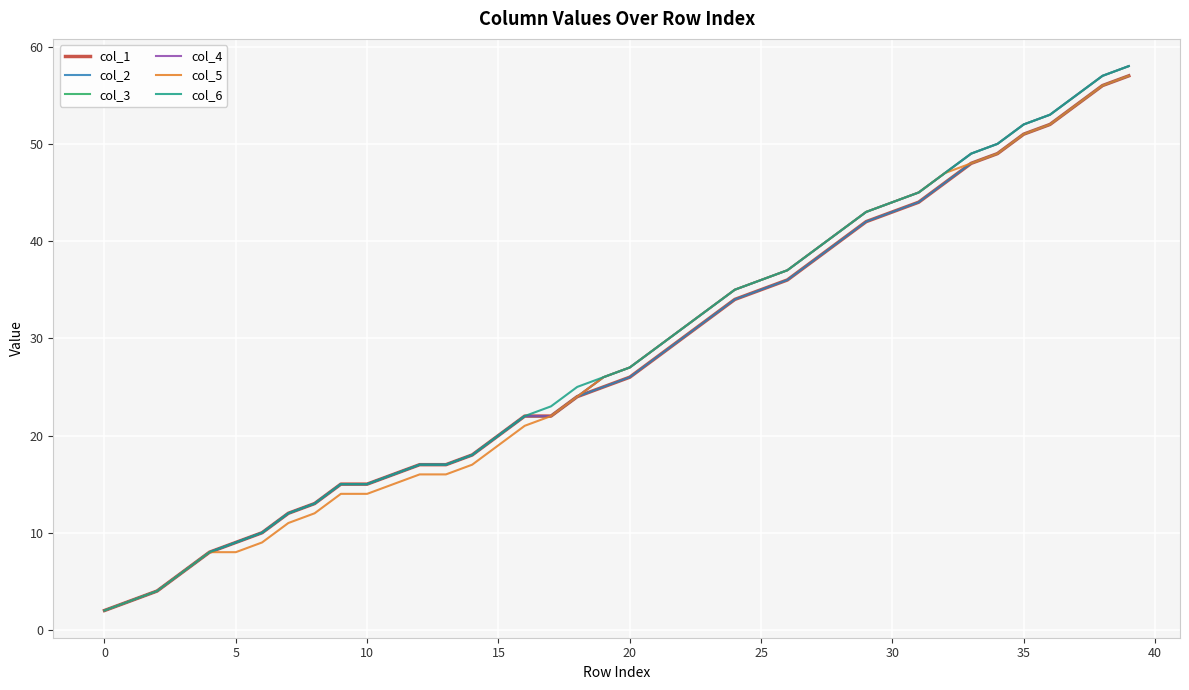

What is the label of the 10th point from the right?

30